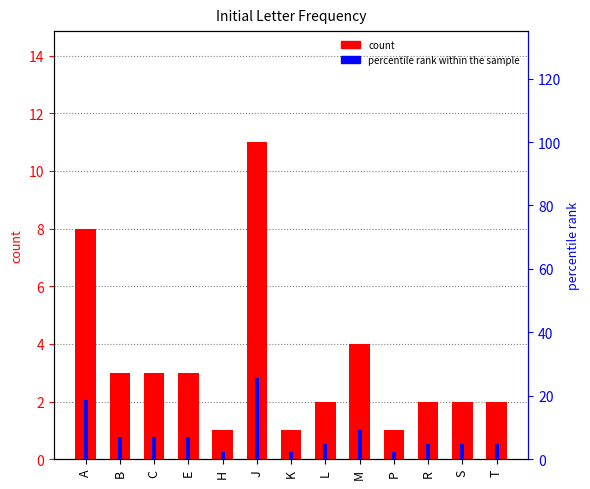

What is the value of the percentile rank within the sample bar at the 4th from the left?

7.0